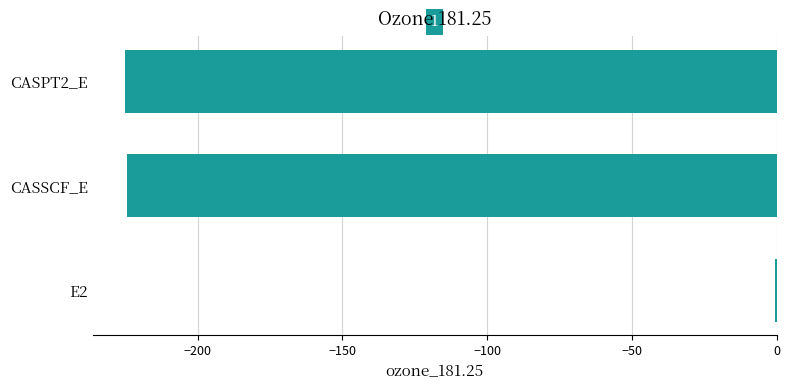

What is the sum of all values?

-450.0